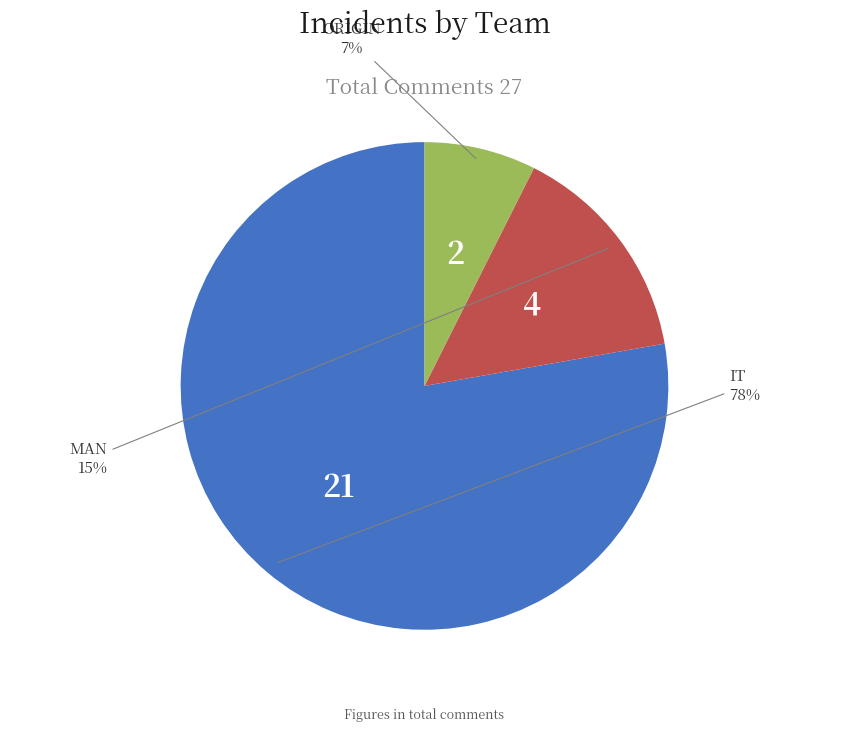

Is there a majority slice in this chart?

Yes